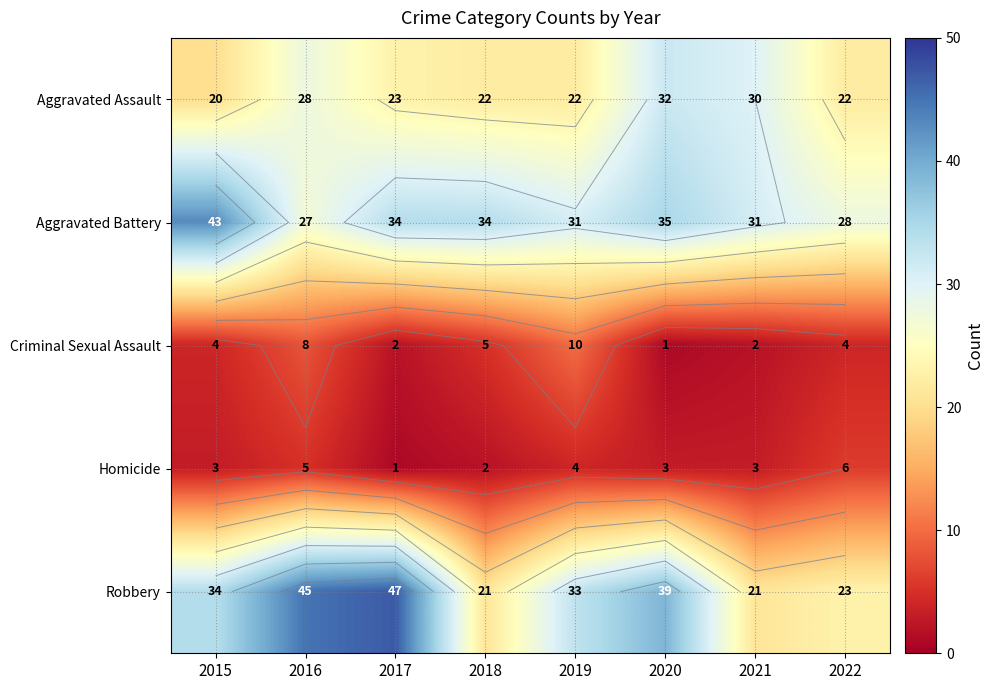

Which series changed the most between 2016 and 2020?

Aggravated Battery